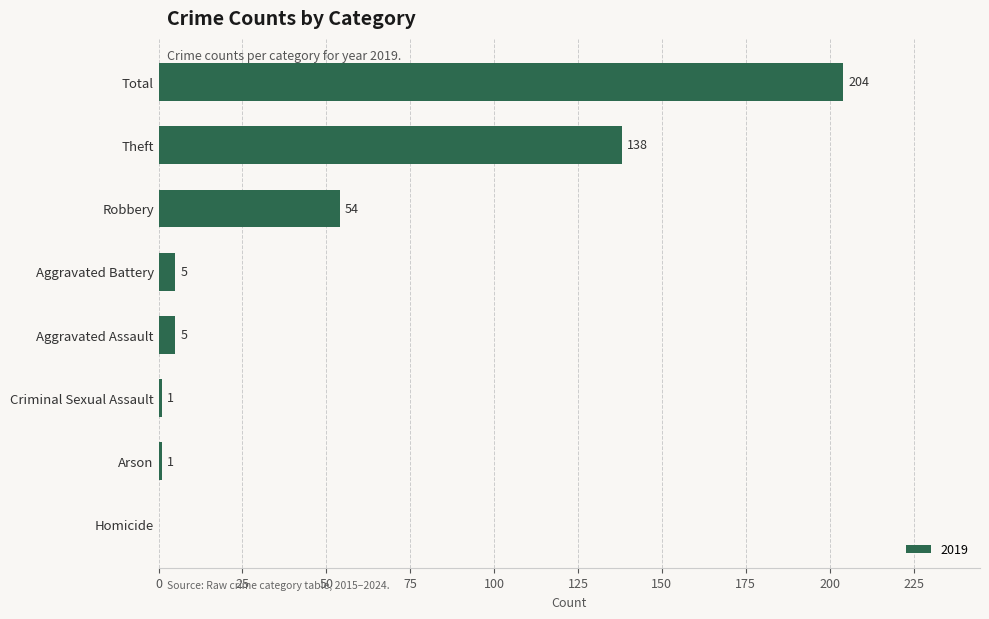

Reading top to bottom, transcribe all the data shown in this chart.

Total=204	Theft=138	Robbery=54	Aggravated Battery=5	Aggravated Assault=5	Criminal Sexual Assault=1	Arson=1	Homicide=0